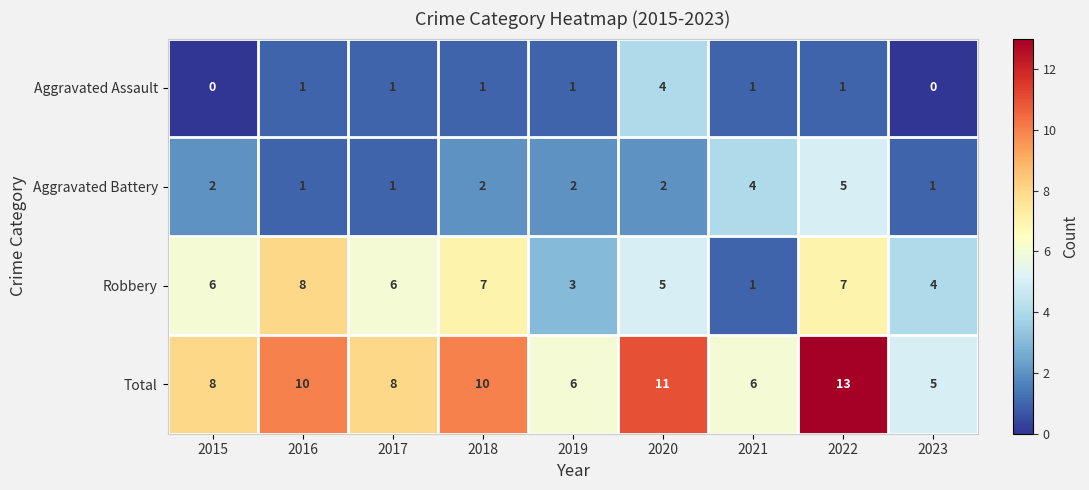

Is it true that Total equals 8 at 2017?

True